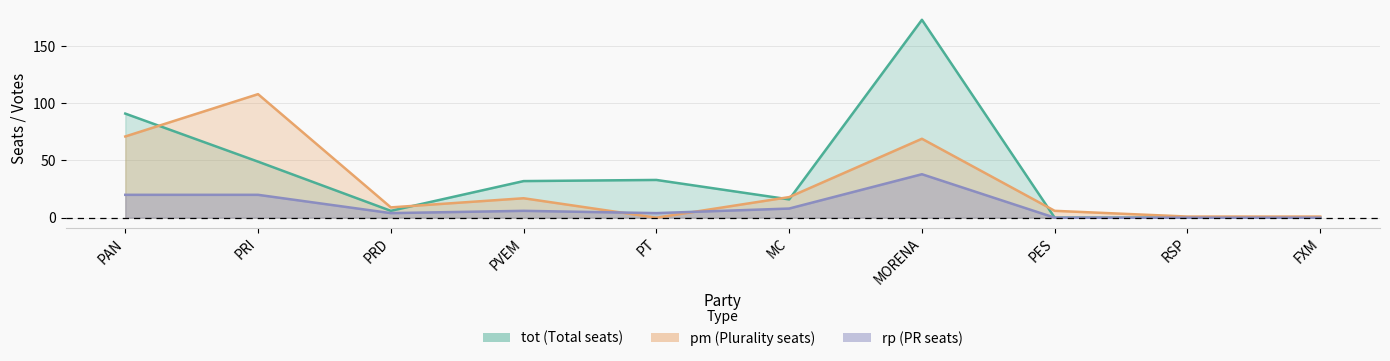

Which series changed the most between PAN and PVEM?

tot